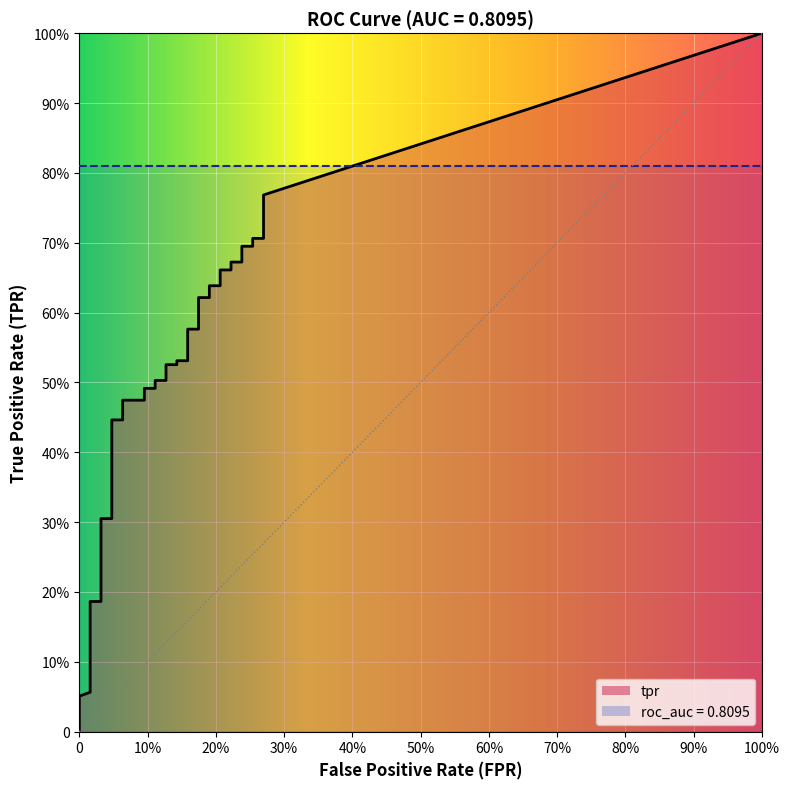

Is the value of fpr at 26 greater than the value of tpr at 22?

No